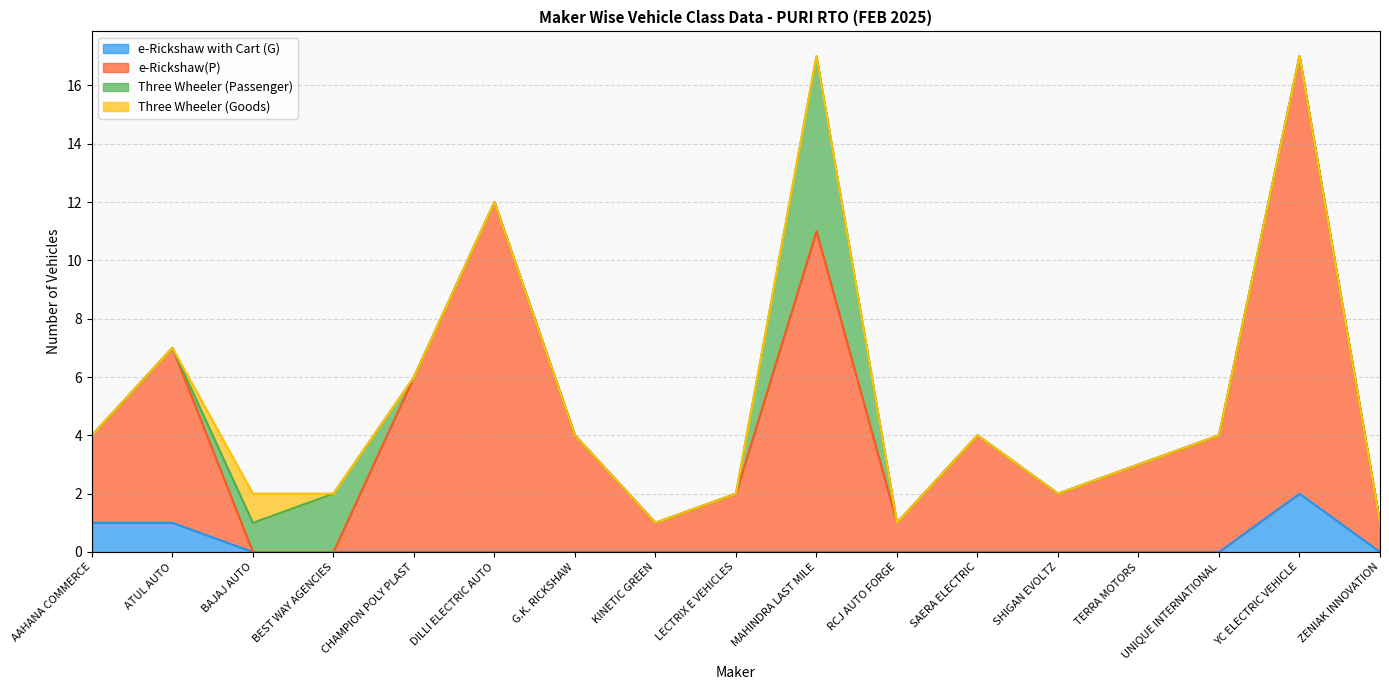

What is the label of the 1st point from the right?

ZENIAK INNOVATION